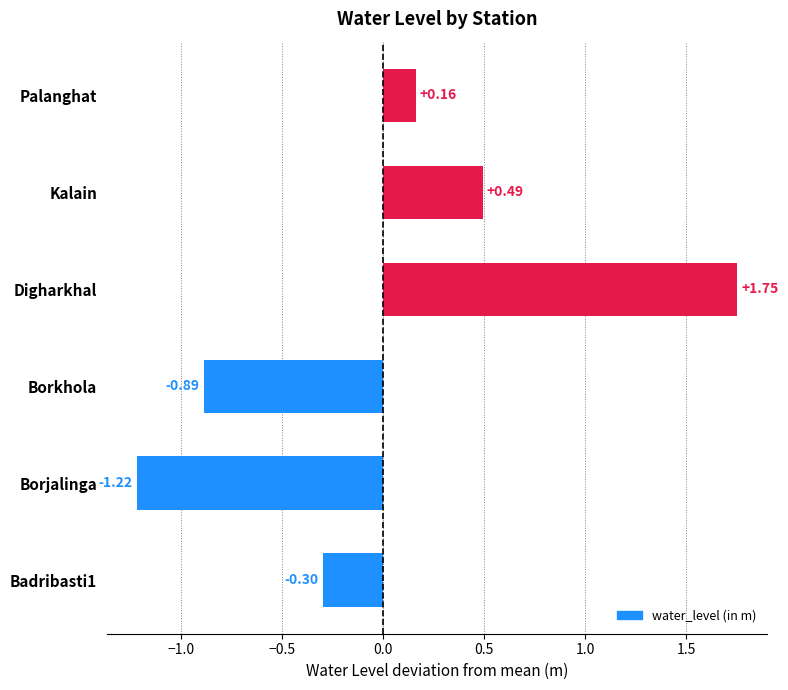

What is the change in value from Badribasti1 to Borkhola?

-0.6